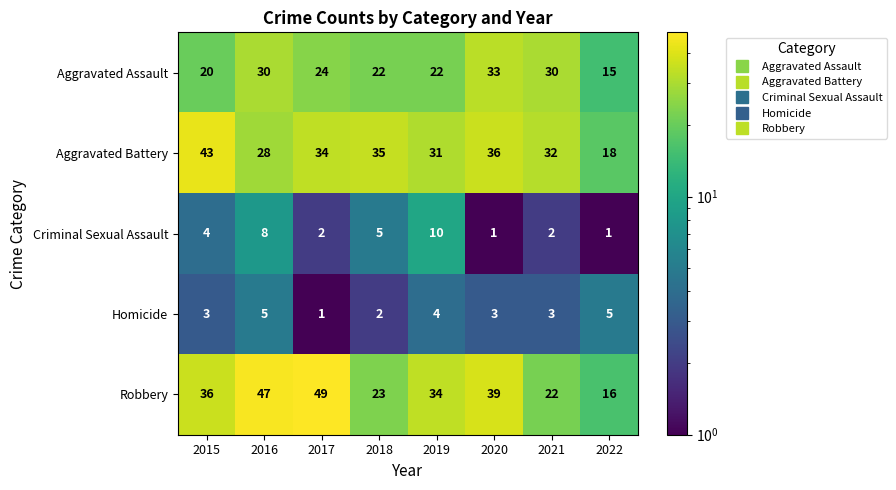

Read the Aggravated Battery value at 2018.

35